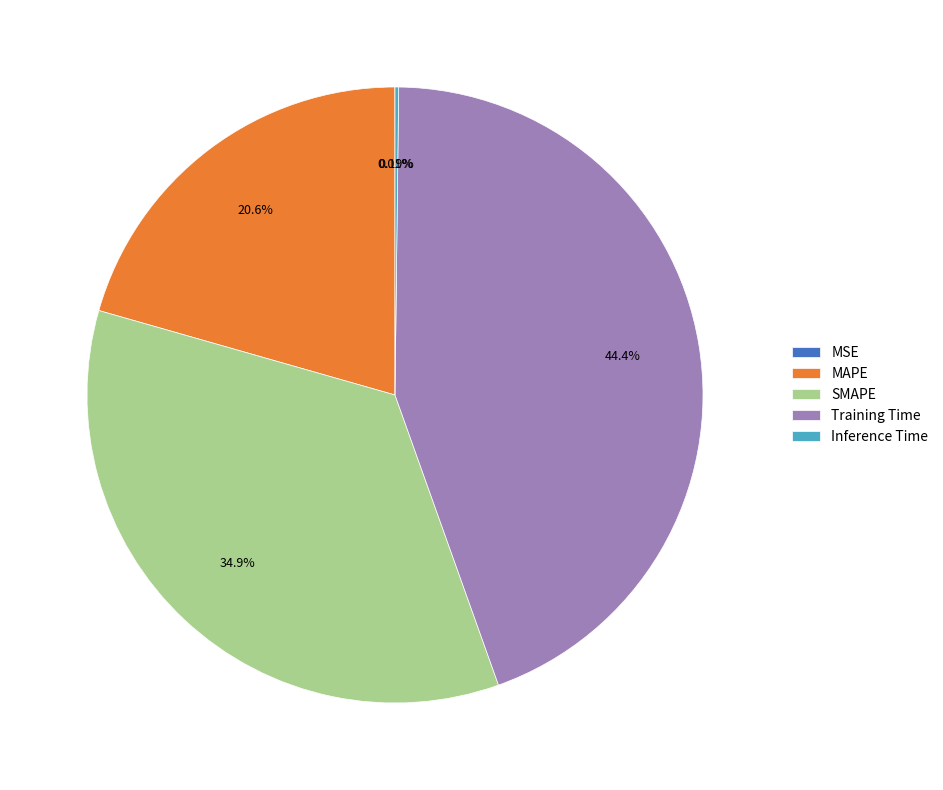

Is there any slice that represents more than half of the pie?

No